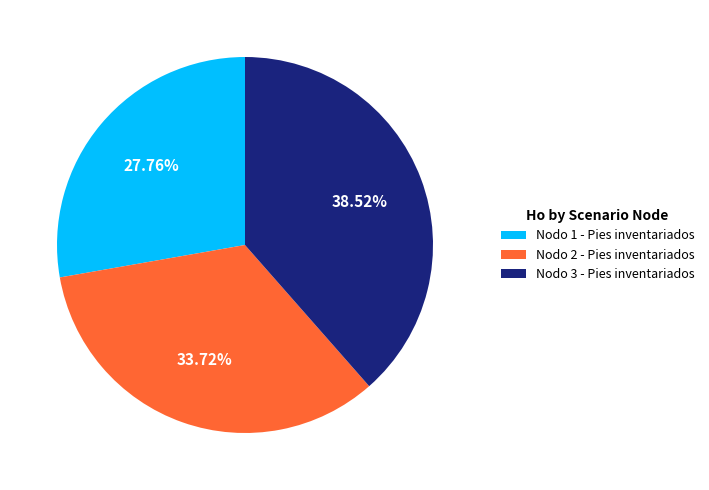

The Nodo 1 - Pies inventariados slice represents 40% of the pie. True or false?

False